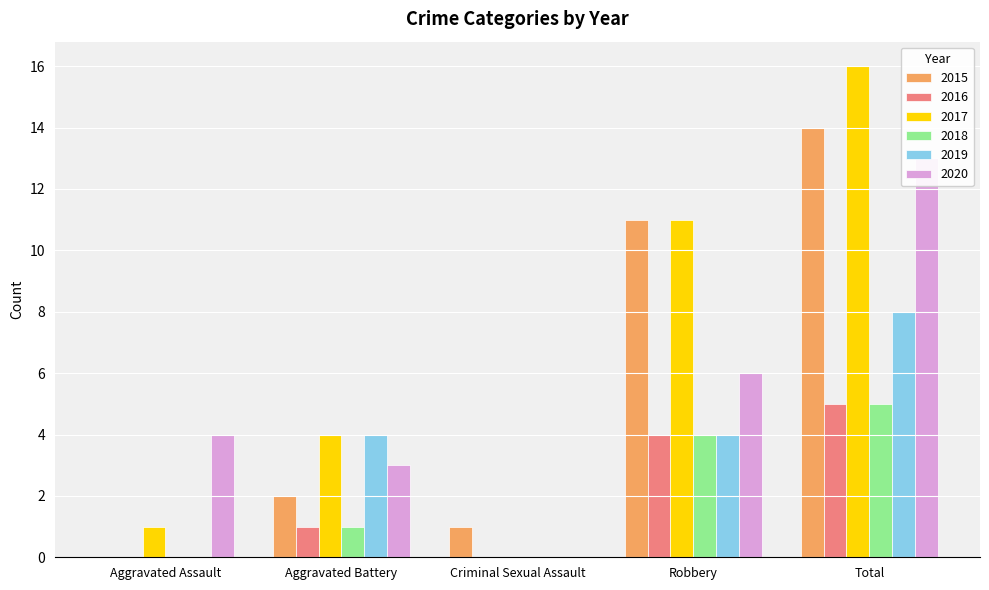

Reading left to right, what are all the values shown in this chart?

2015: 0	2	1	11	14
2016: 0	1	0	4	5
2017: 1	4	0	11	16
2018: 0	1	0	4	5
2019: 0	4	0	4	8
2020: 4	3	0	6	13